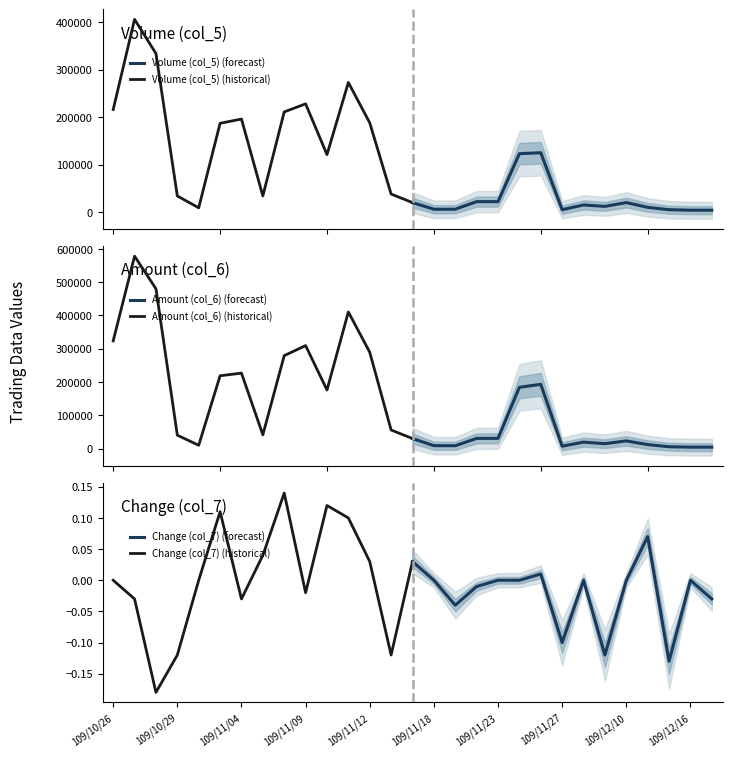

What is the difference between the maximum and minimum values in the Amount (col_6) (historical) series?

568350